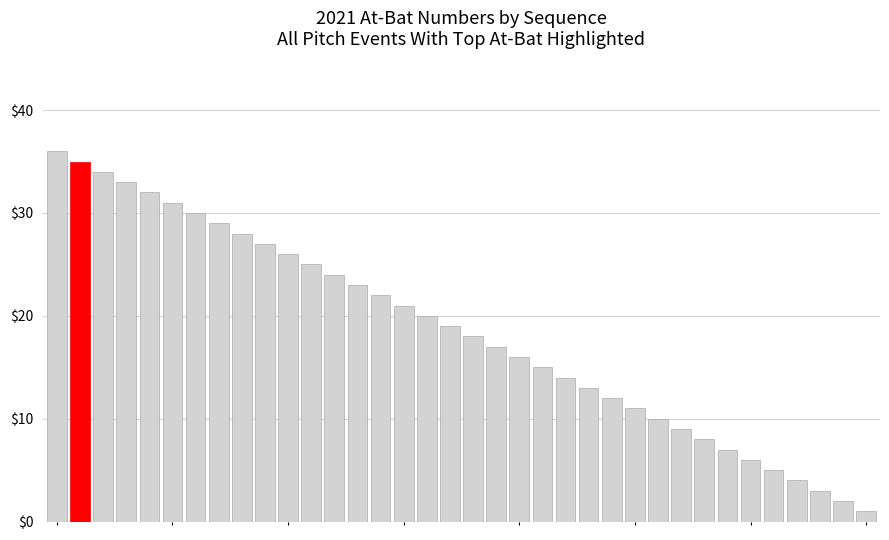

What is the sum of all values?

666